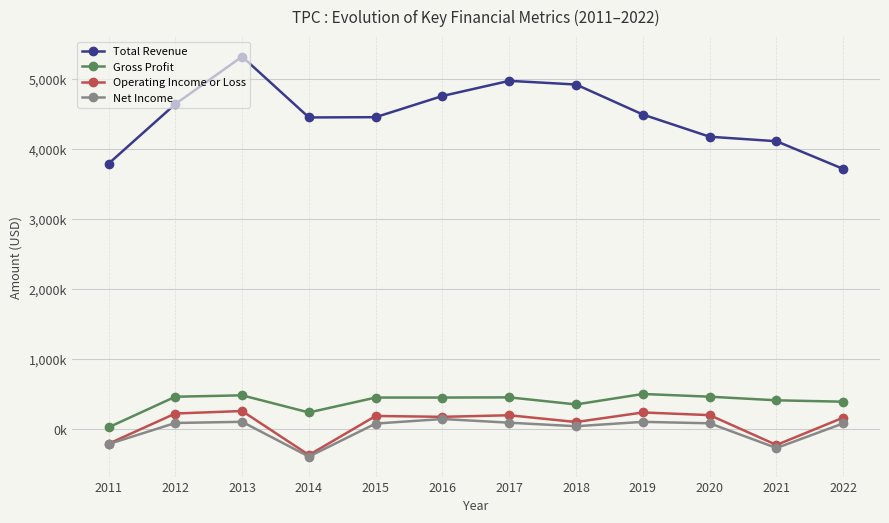

Between 2017 and 2019, which series saw the biggest shift?

Total Revenue